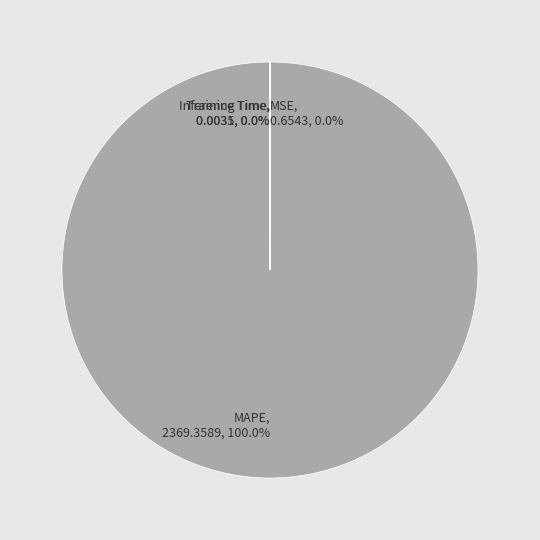

Does MAPE account for over 50% of the chart?

Yes